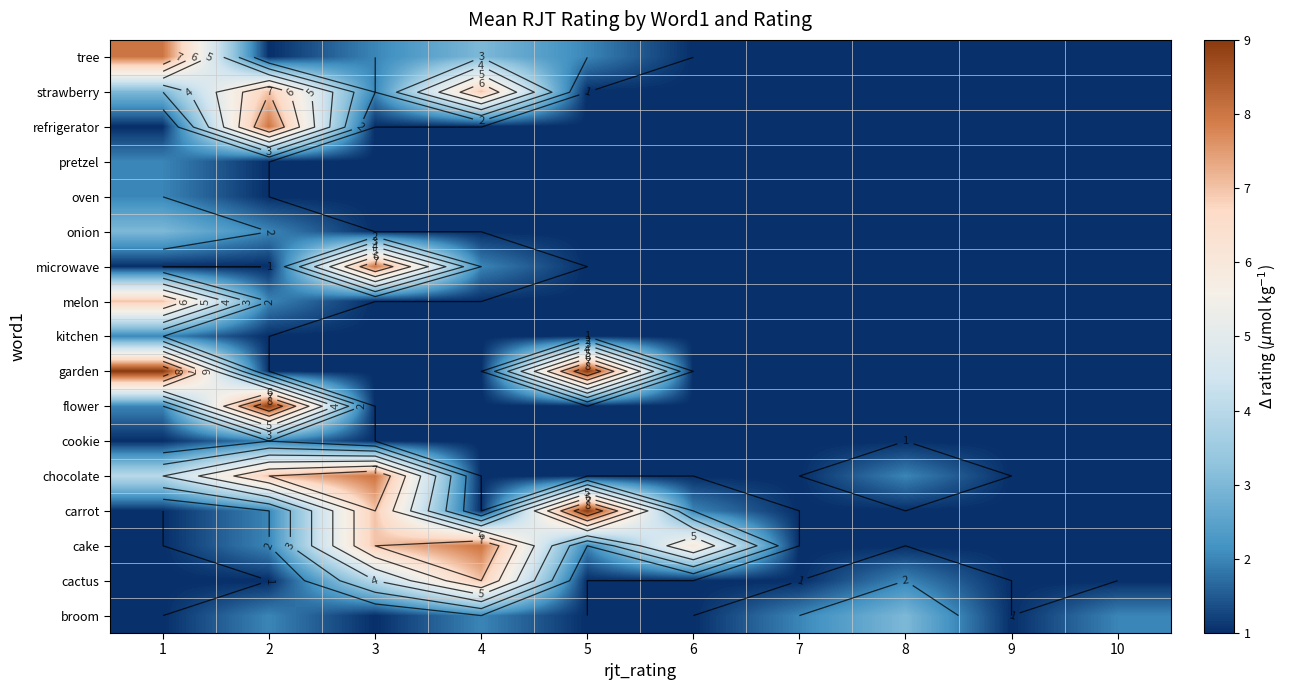

The value of carrot at 4 is 1. True or false?

False